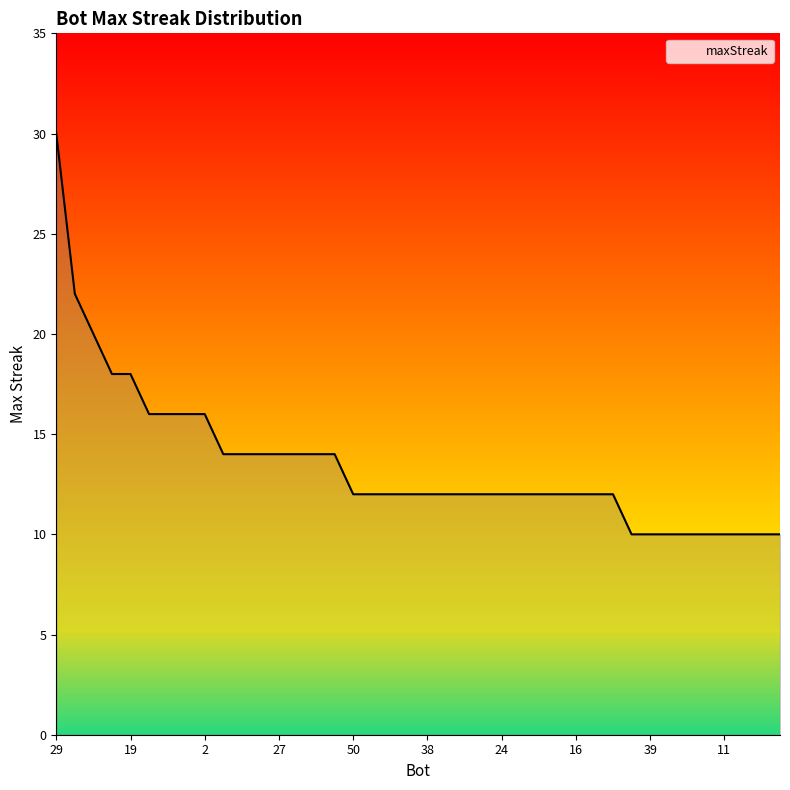

What is the maximum value shown in the chart?

30